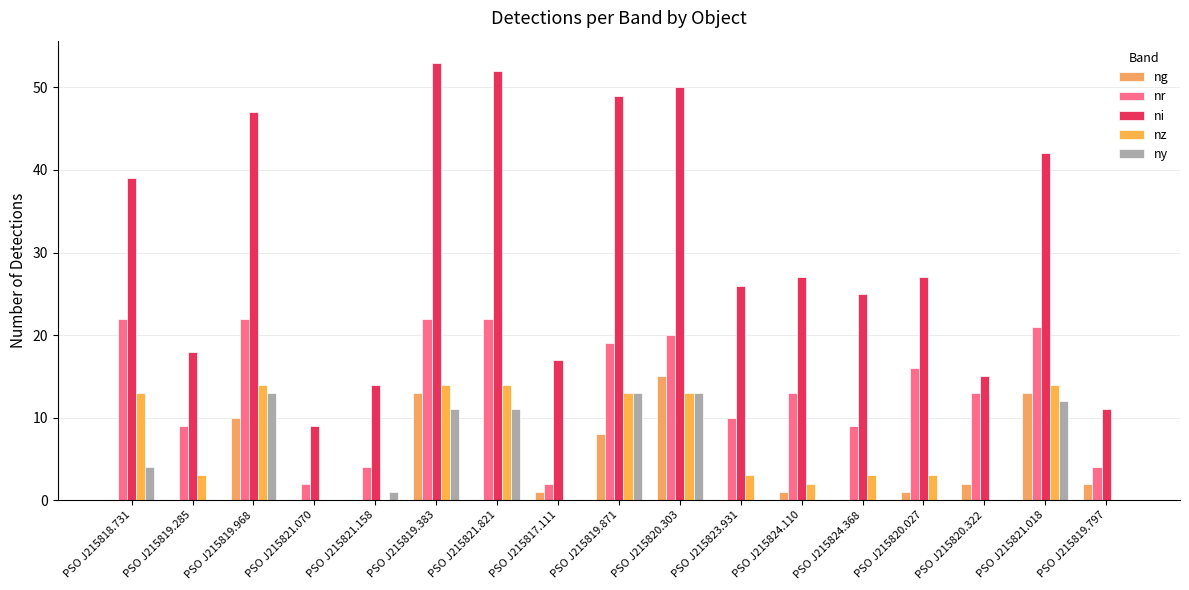

At PSO J215821.821, list the series in order from smallest to largest.

ng, ny, nz, nr, ni